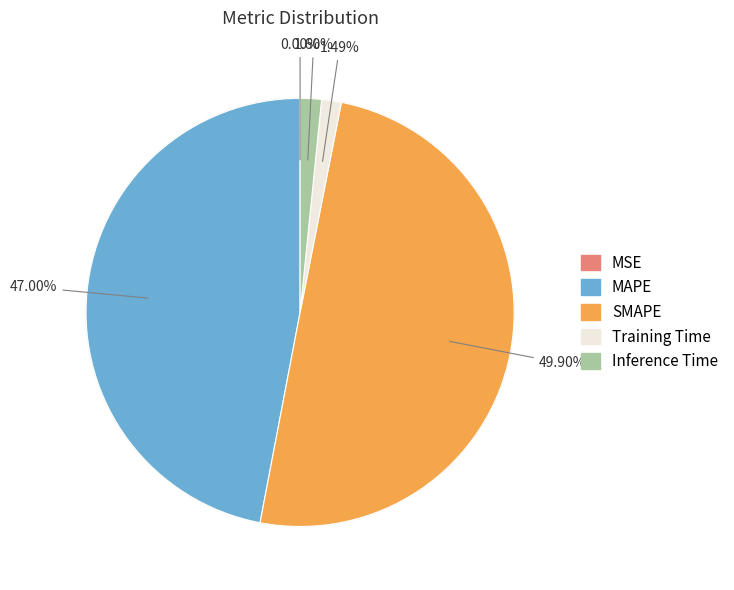

To the nearest percent, what percentage of the pie is SMAPE?

50%